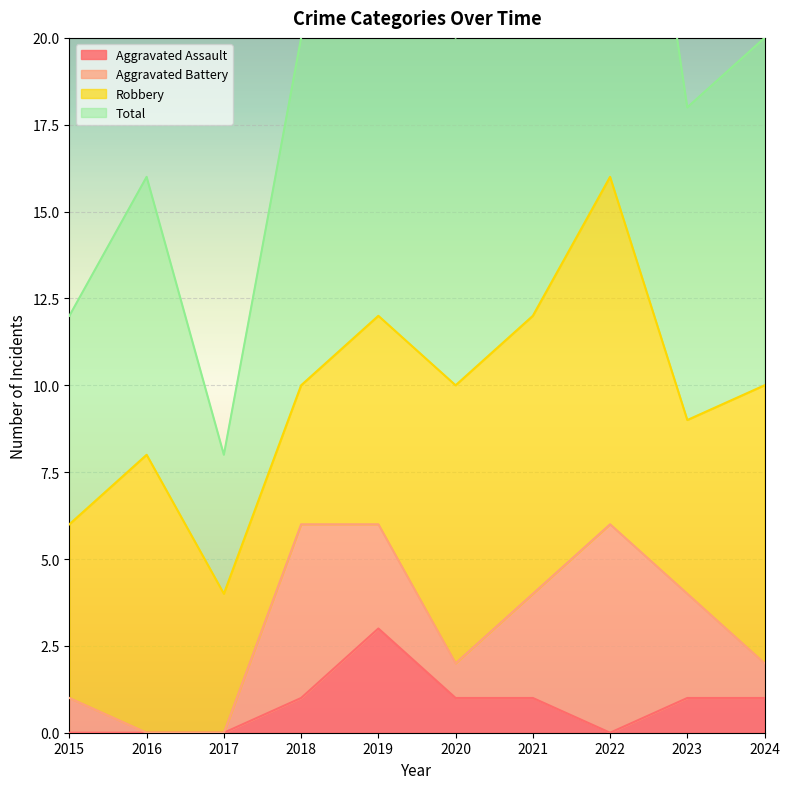

The value of Aggravated Assault at 2015 is 0. True or false?

True